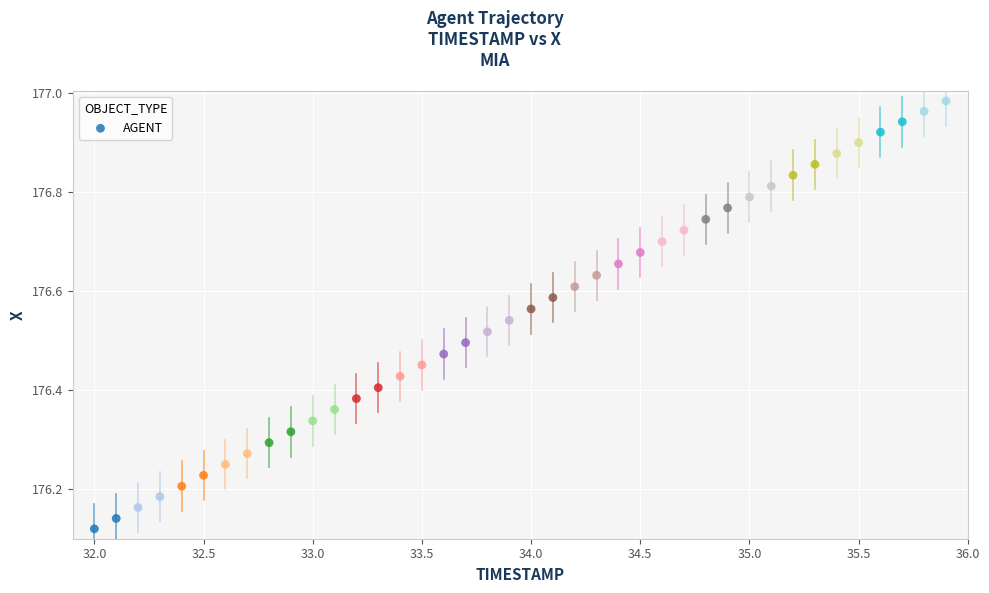

What is the range of Y values (max minus min)?

0.9